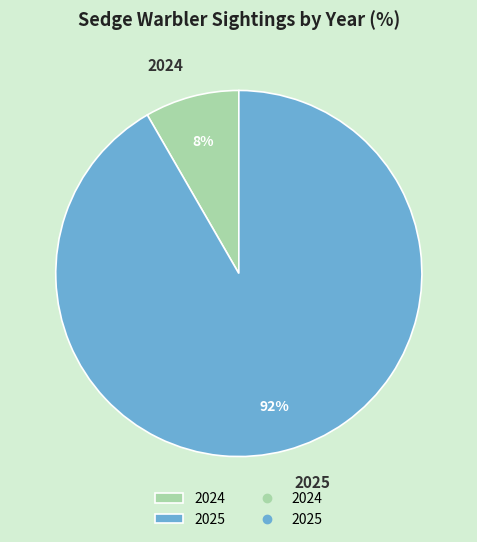

Do 2024 and 2025 together represent more than half of the pie?

Yes